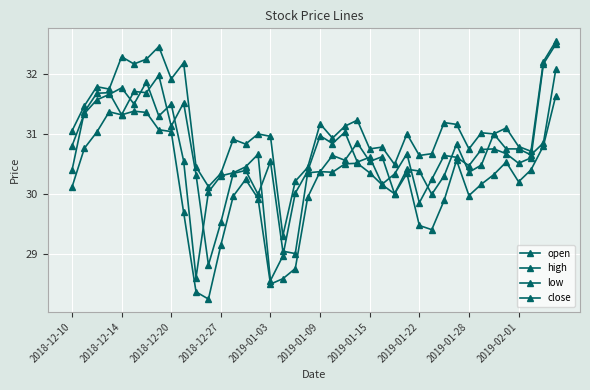

How many interior local peaks does the low series have?

8